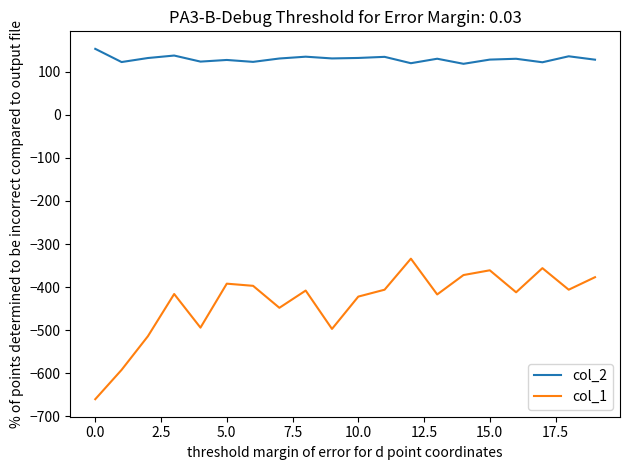

True or false: col_2 and col_1 cross at least once.

False